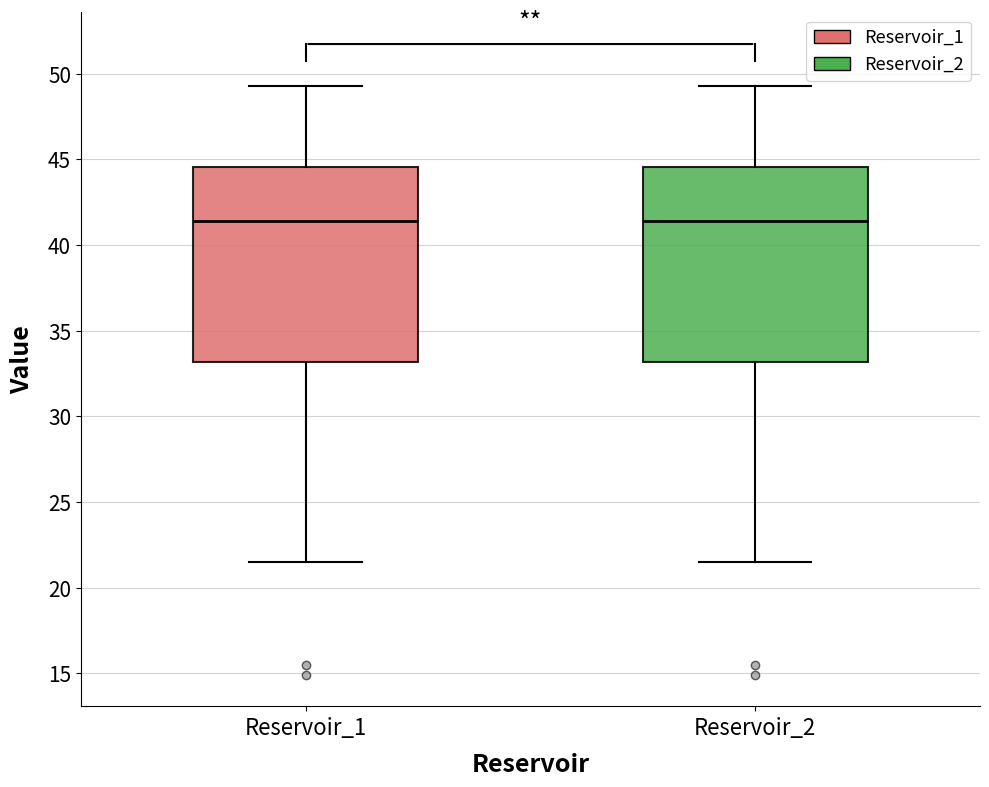

Where is the lower edge of the box for Reservoir_2 on the y-axis? The values are not printed on the chart, so give them approximately, as read against the axis.

33.0